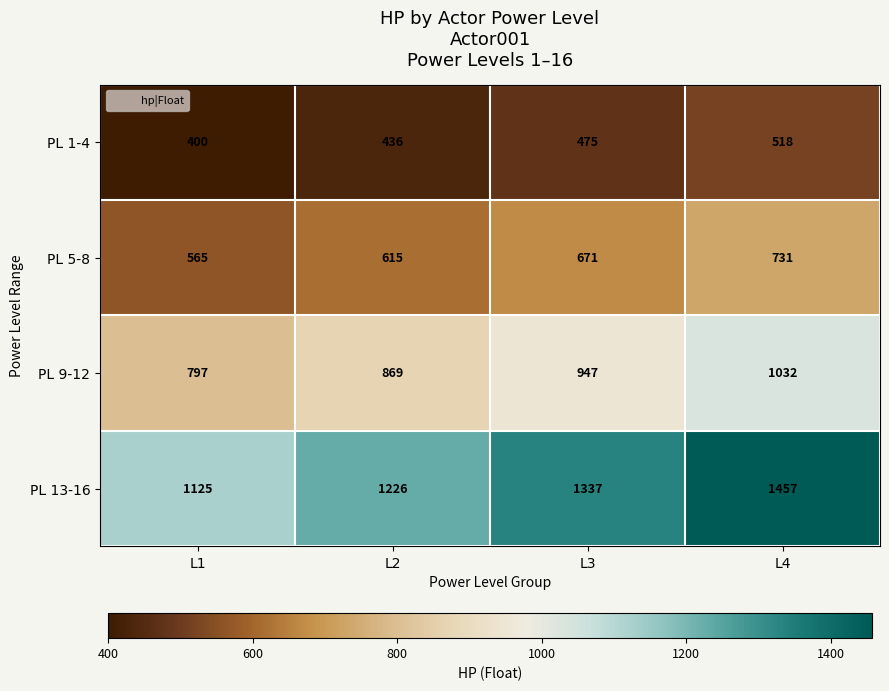

Reading right to left, extract all data points from this chart.

PL 1-4: L4=518	L3=475	L2=436	L1=400
PL 5-8: L4=731	L3=671	L2=615	L1=565
PL 9-12: L4=1032	L3=947	L2=869	L1=797
PL 13-16: L4=1457	L3=1337	L2=1226	L1=1125